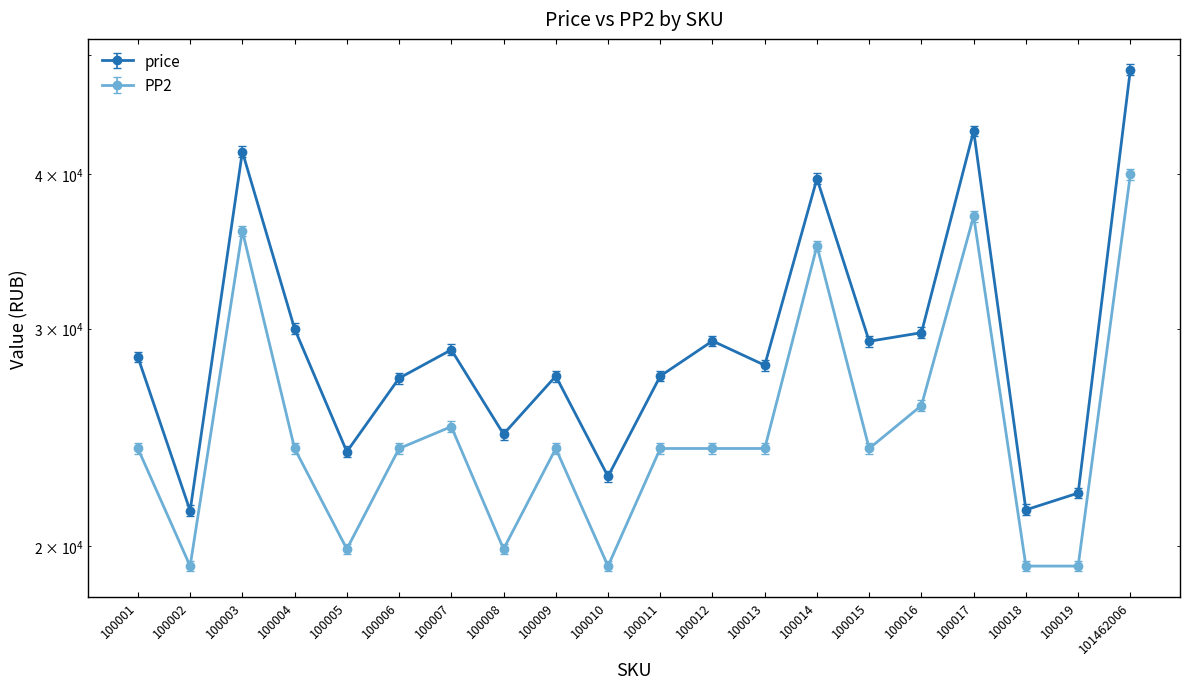

Which category has the highest value across all series?

101462006